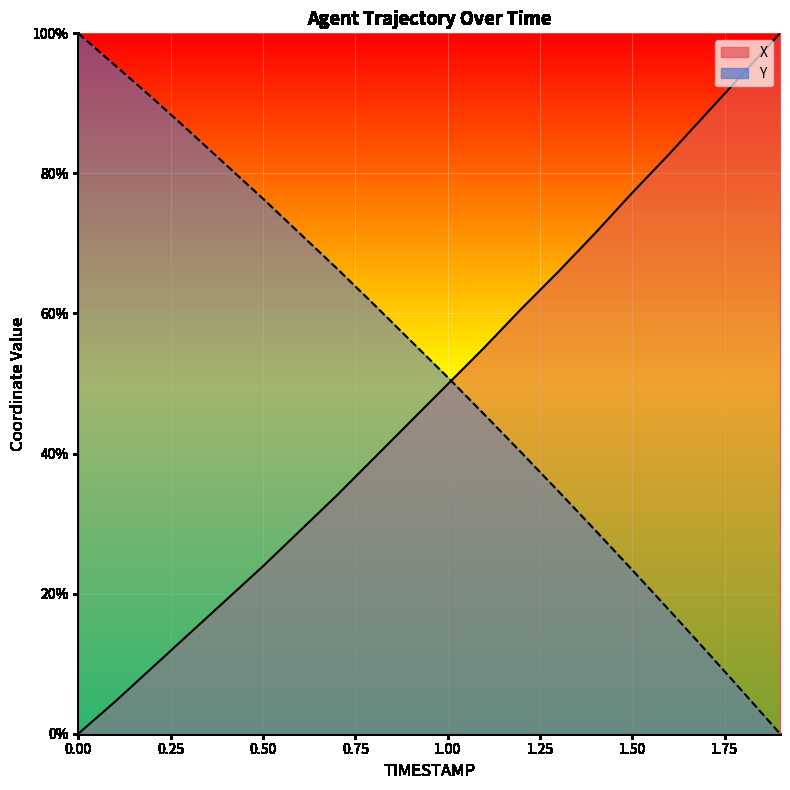

What is the total value across all series at 0.9?

100.7